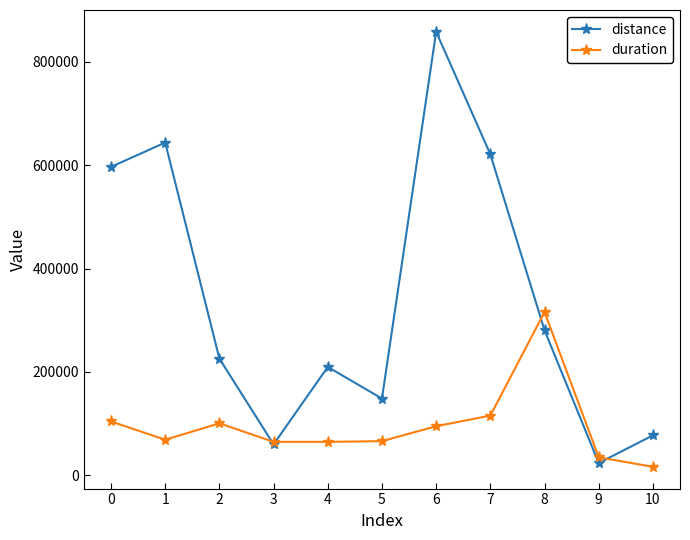

What are all the series names shown in the legend?

distance, duration